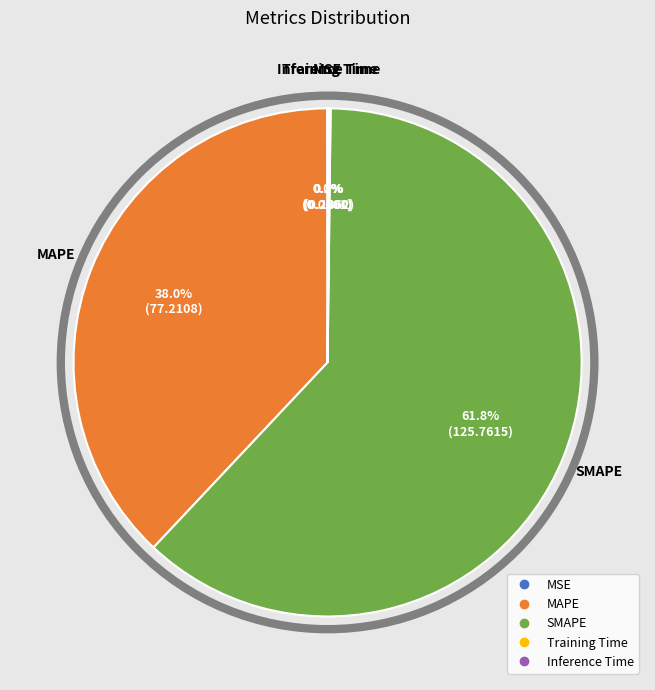

Does MAPE account for over 50% of the chart?

No